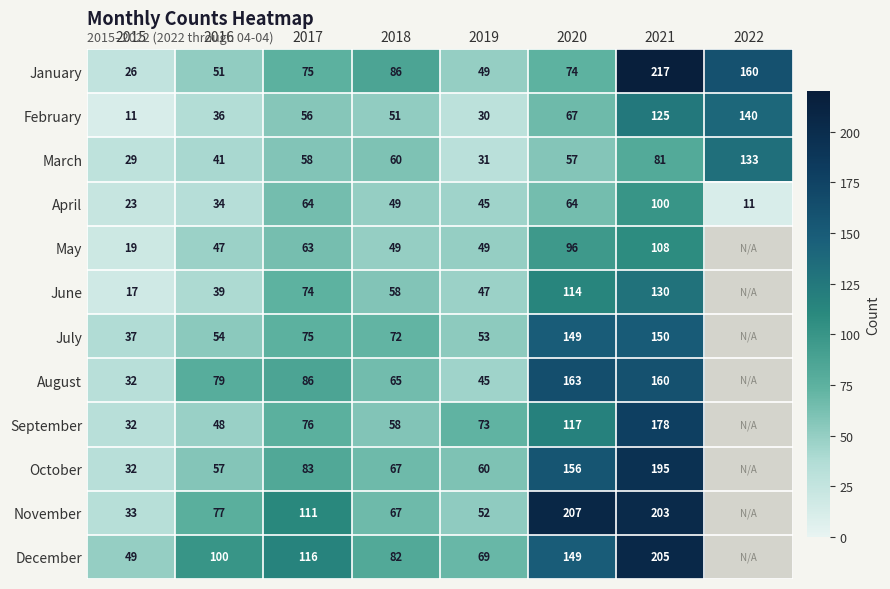

Which series changed the most between 2018 and 2020?

November